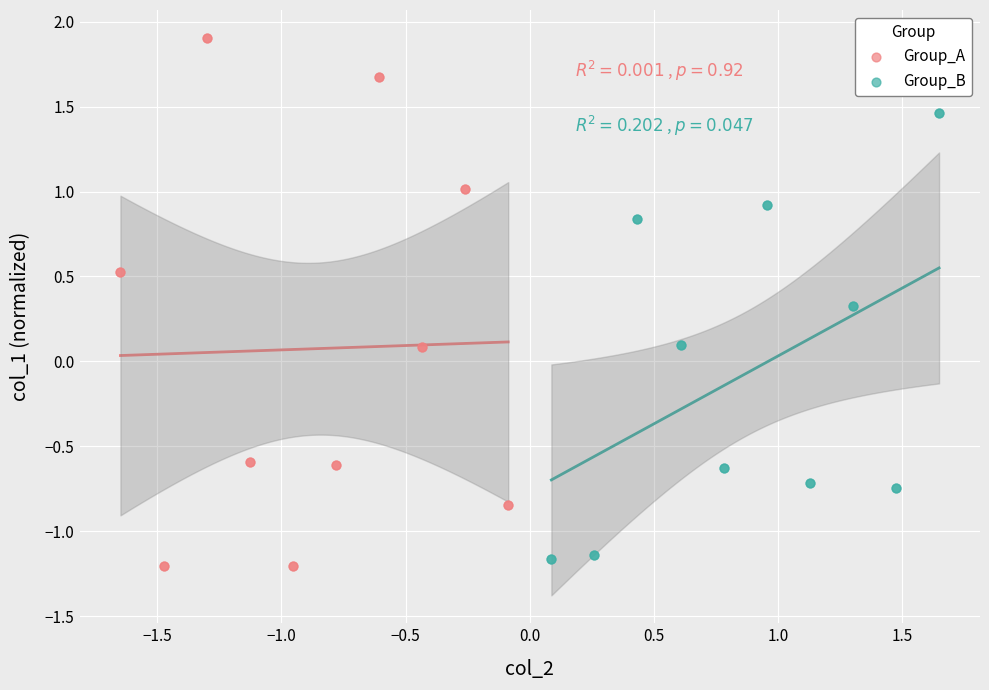

What are all the series names shown in the legend?

Group_A, Group_B